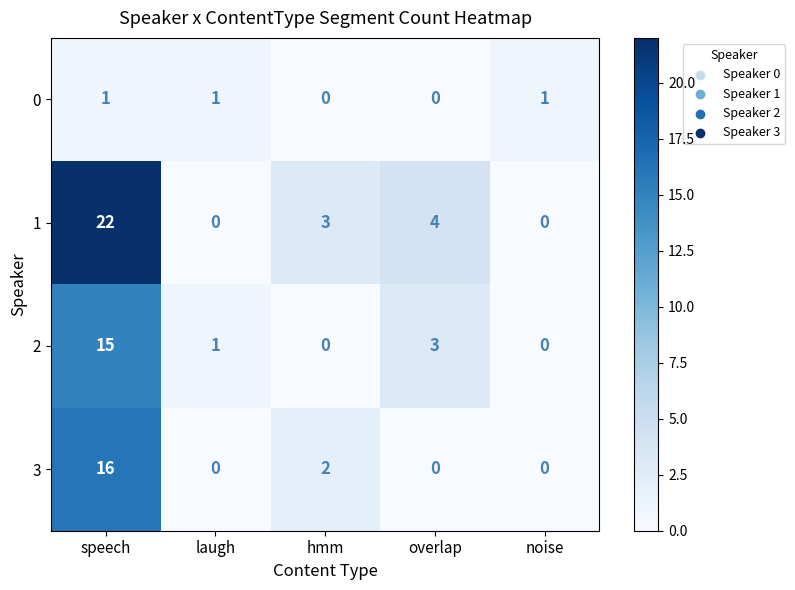

Rank the series by their maximum value, from highest to lowest.

1, 3, 2, 0